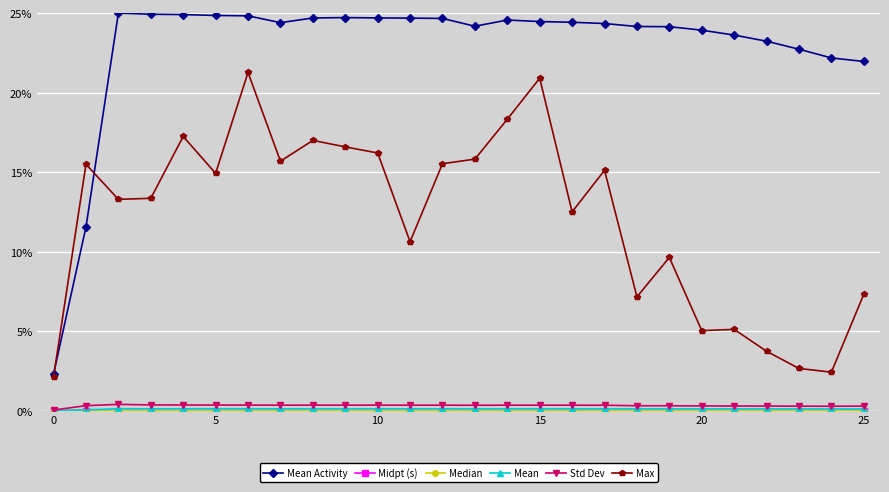

True or false: Max has more than 2 interior local peaks.

True